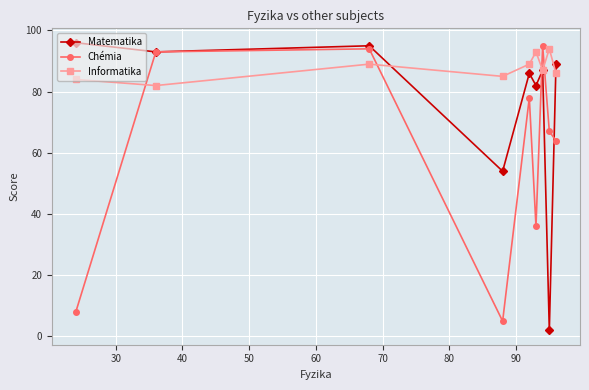

Which series ends up on top after the final intersection of Informatika and Chémia?

Informatika